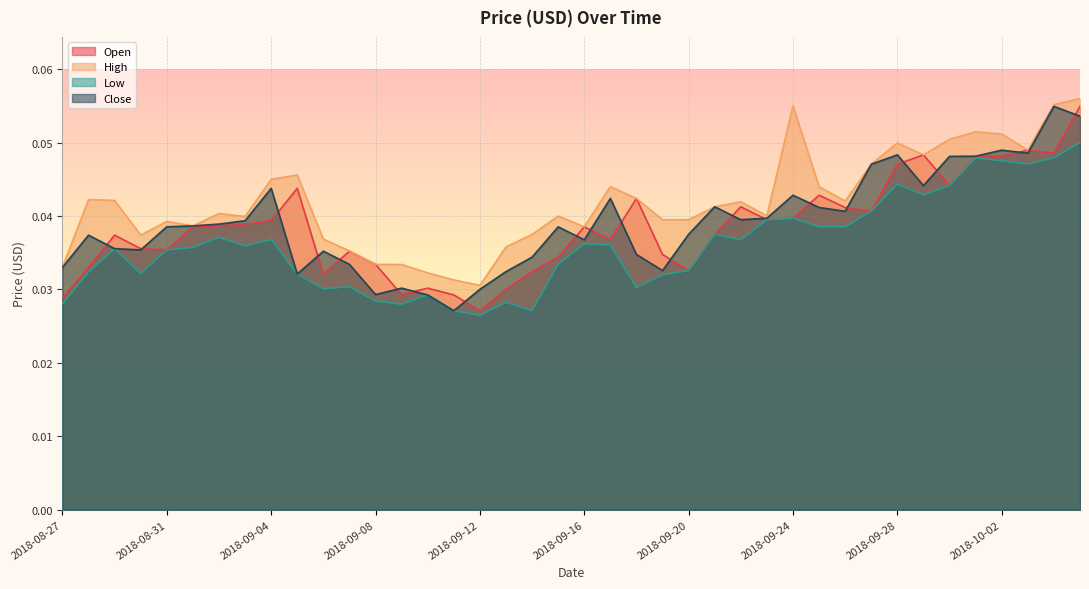

Which has a higher value, 2018-09-14 or 2018-09-09?

2018-09-14